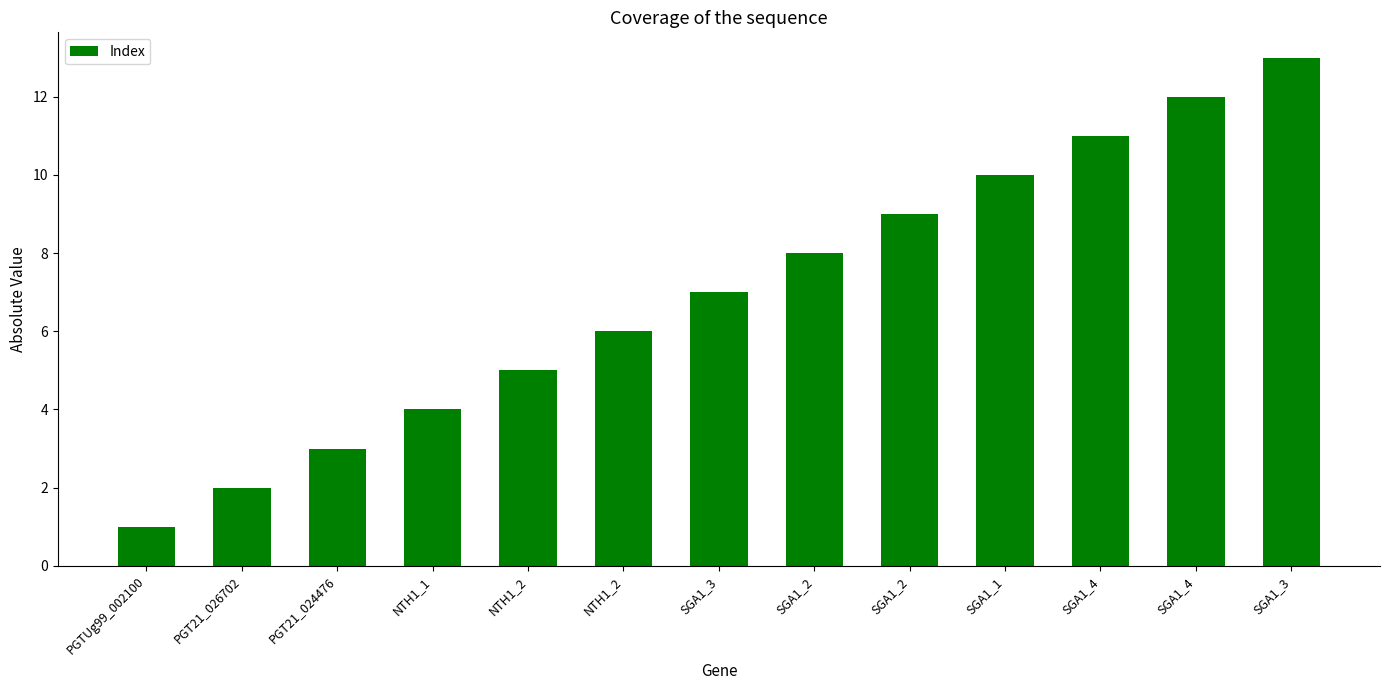

How many bars are there in total?

13